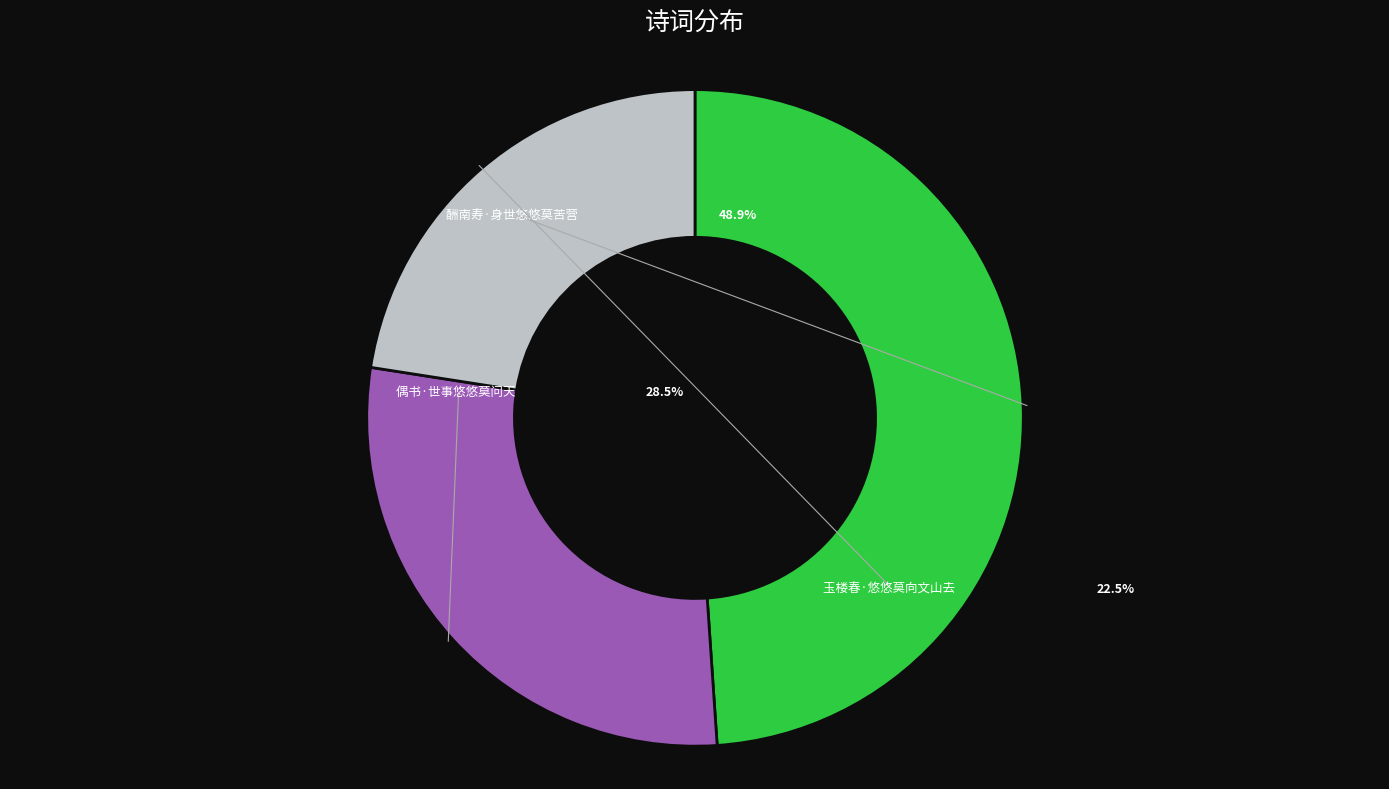

Rank the categories by value from highest to lowest.

酬南寿·身世悠悠莫苦营, 偶书·世事悠悠莫问天, 玉楼春·悠悠莫向文山去